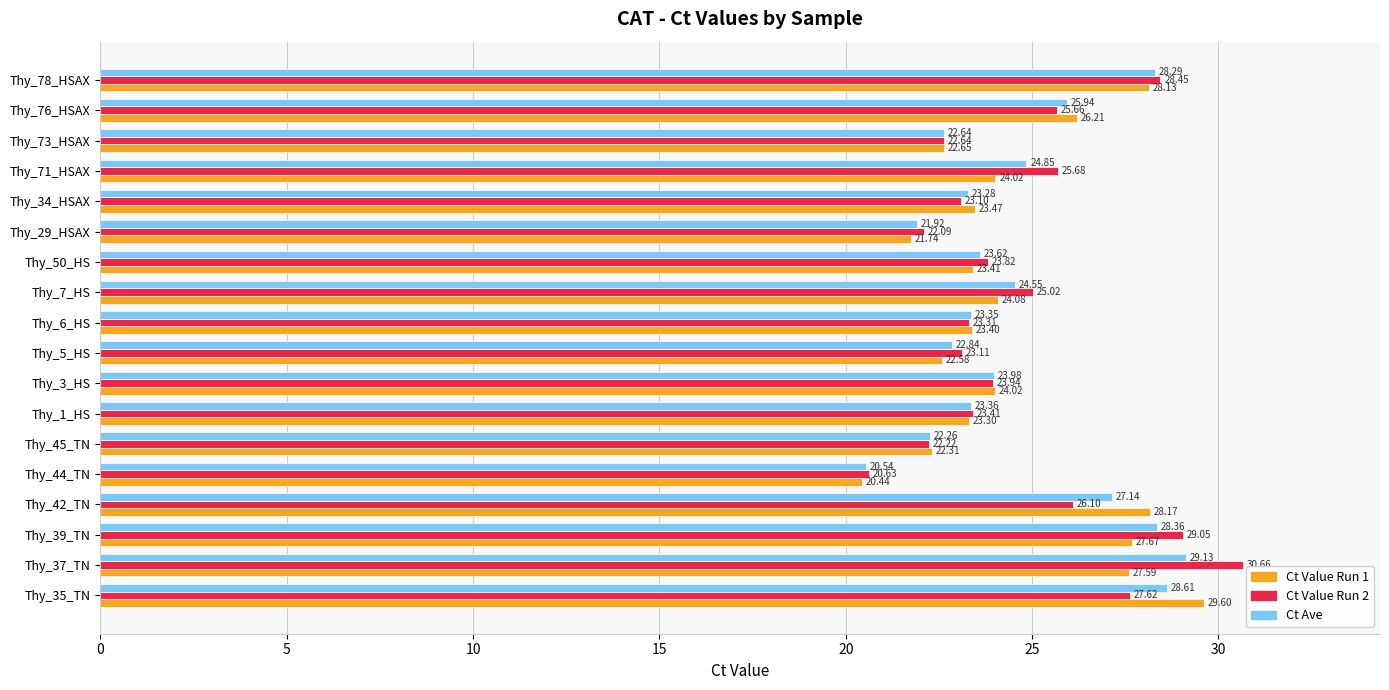

What is the difference between the Ct Value Run 1 values at Thy_78_HSAX and Thy_7_HS?

4.1